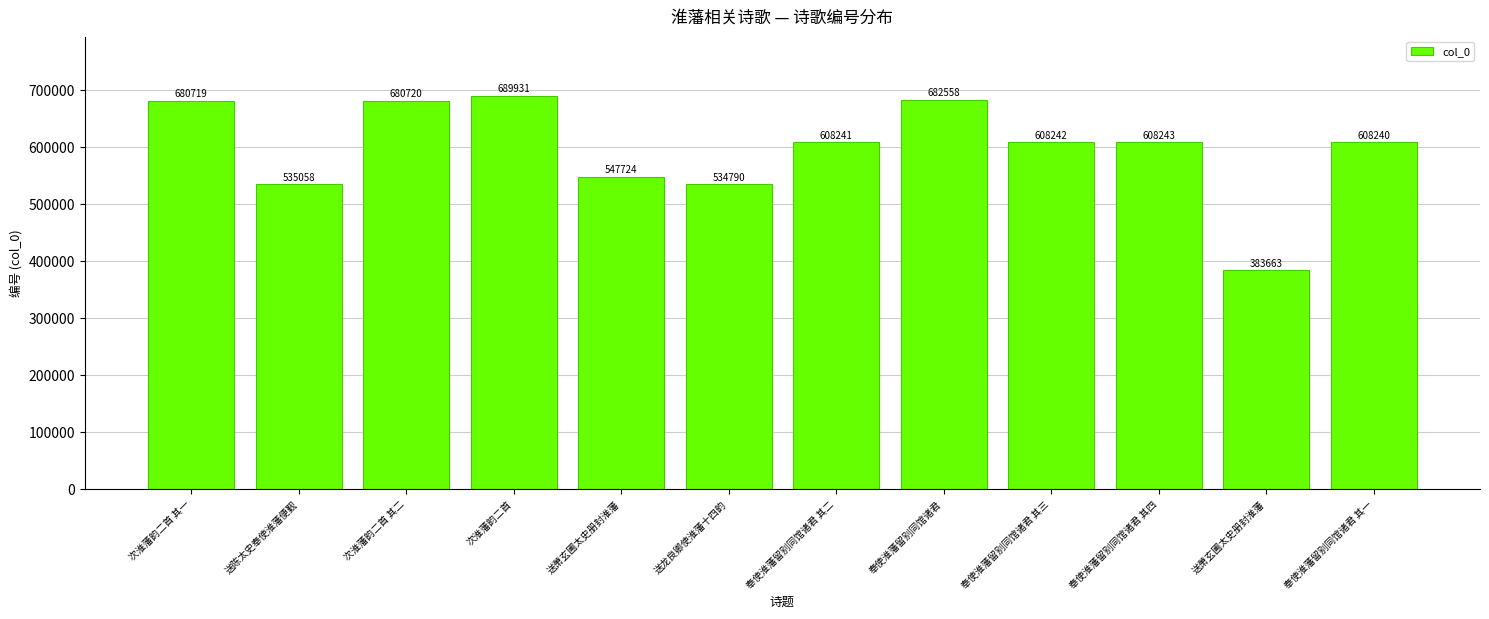

How many bars are there in total?

12